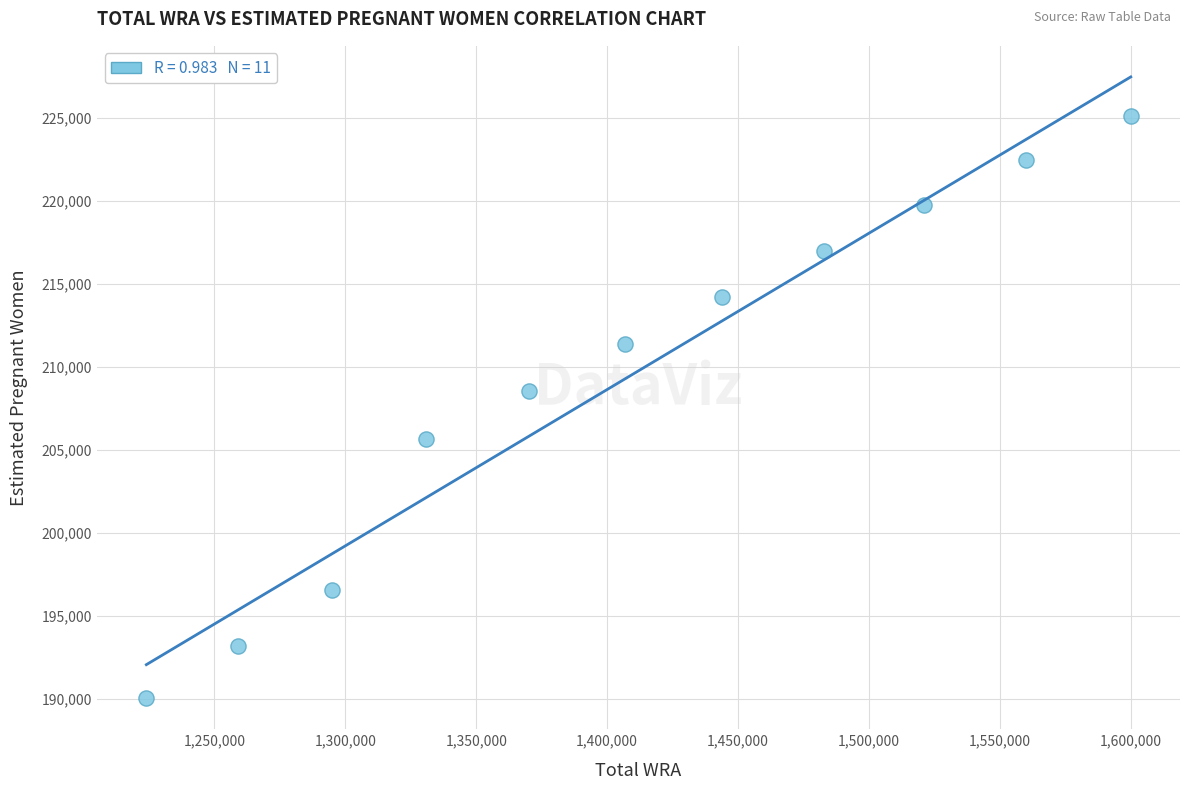

What is the range of X values (max minus min)?

376000.0